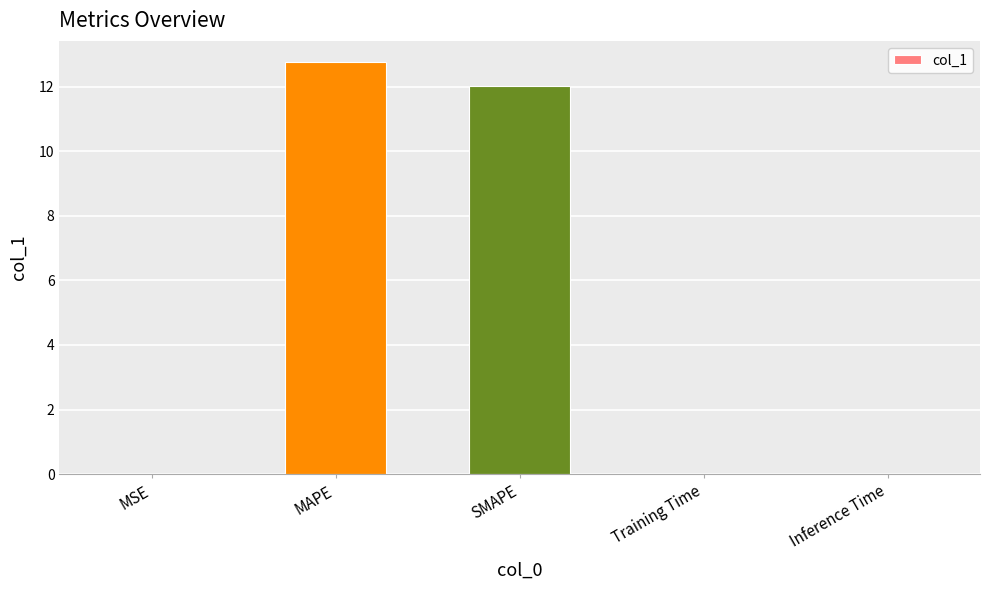

Count the number of categories in the chart.

5